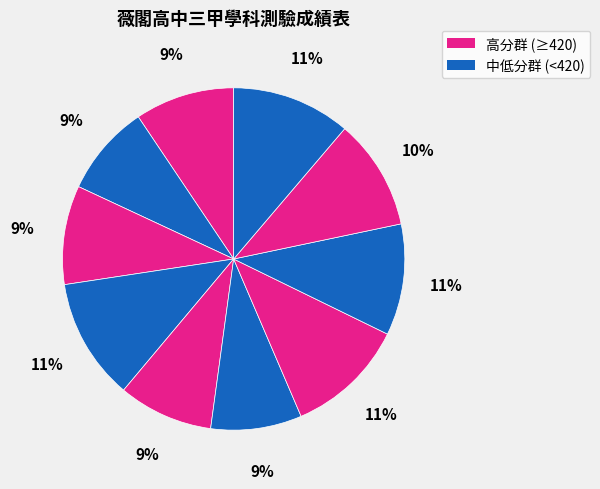

Count the number of slices in the pie.

10